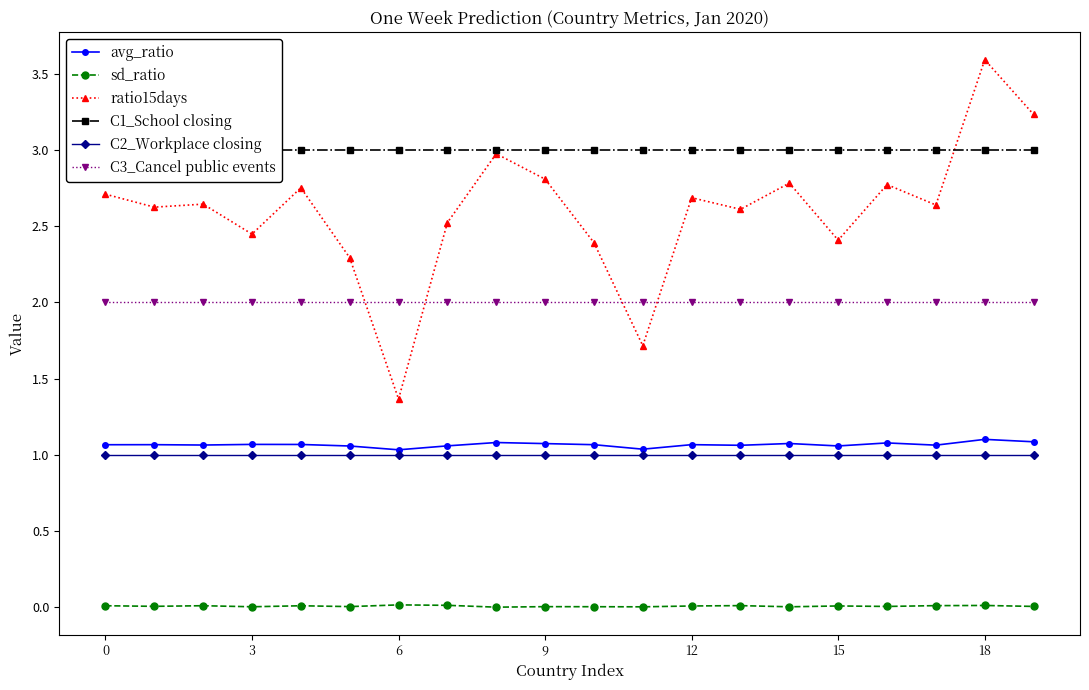

How many lines are shown in the chart?

6